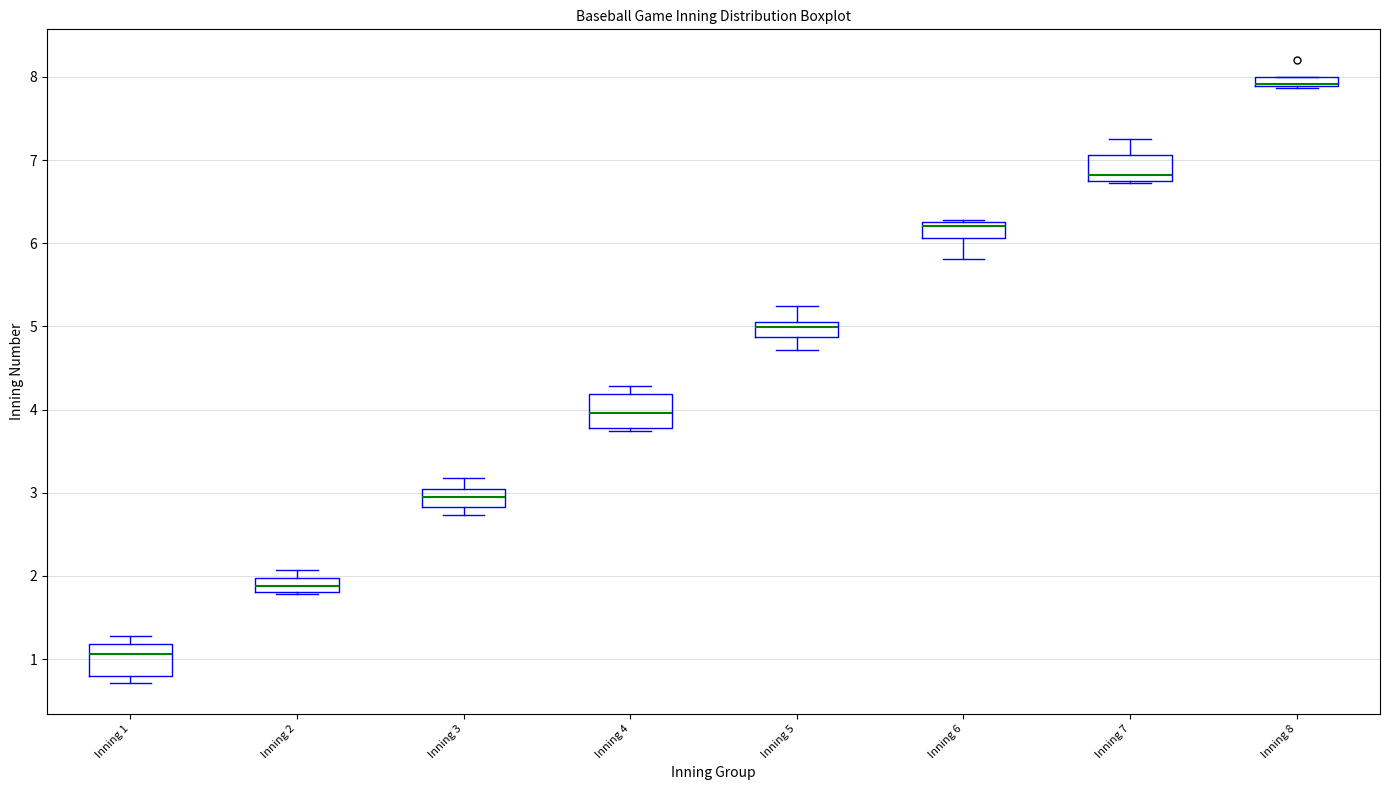

Where does the lower whisker of the box for Inning 5 end on the y-axis? The values are not printed on the chart, so give them approximately, as read against the axis.

4.7